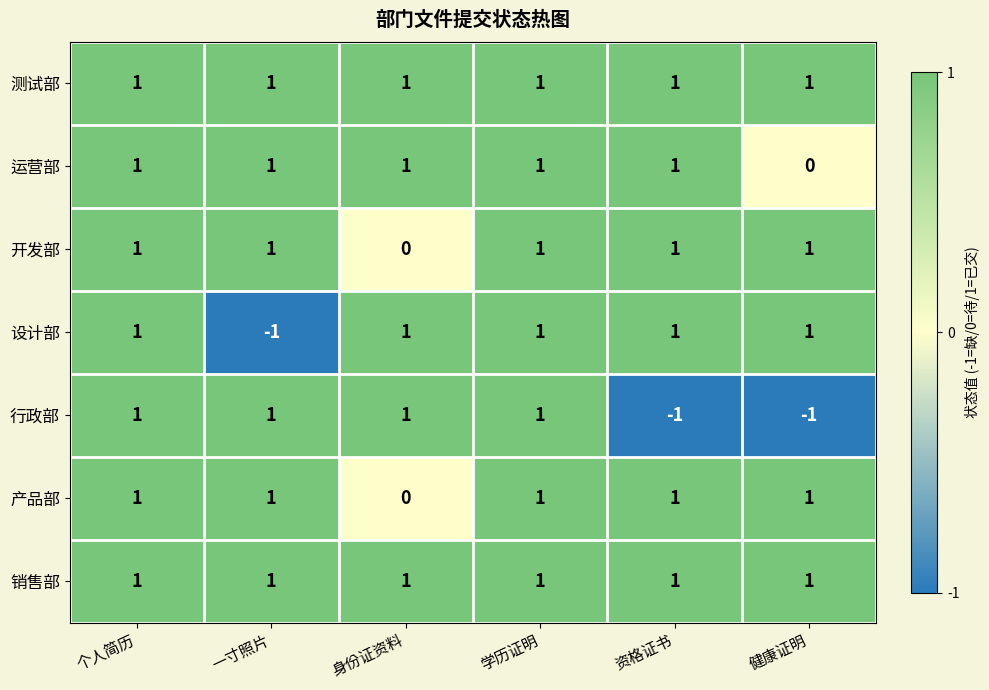

At how many categories does at least one series exceed 0?

6